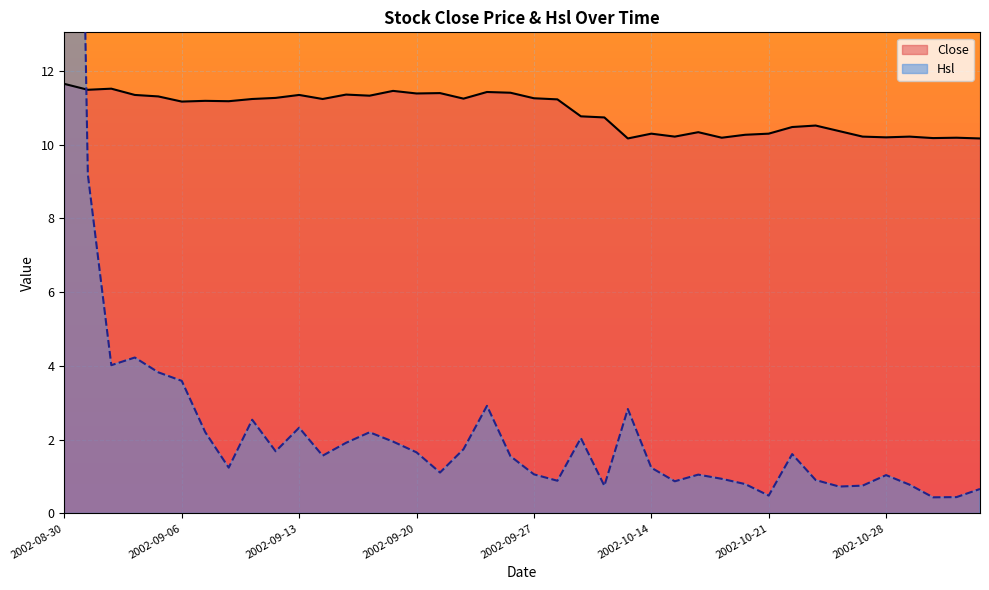

How many categories are shown in the chart?

40